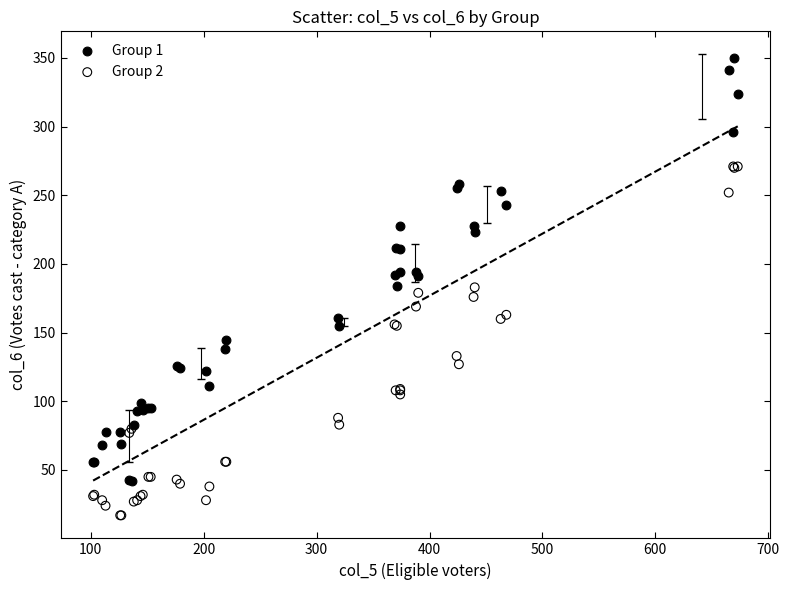

Which series reaches the minimum Y coordinate?

Group 2